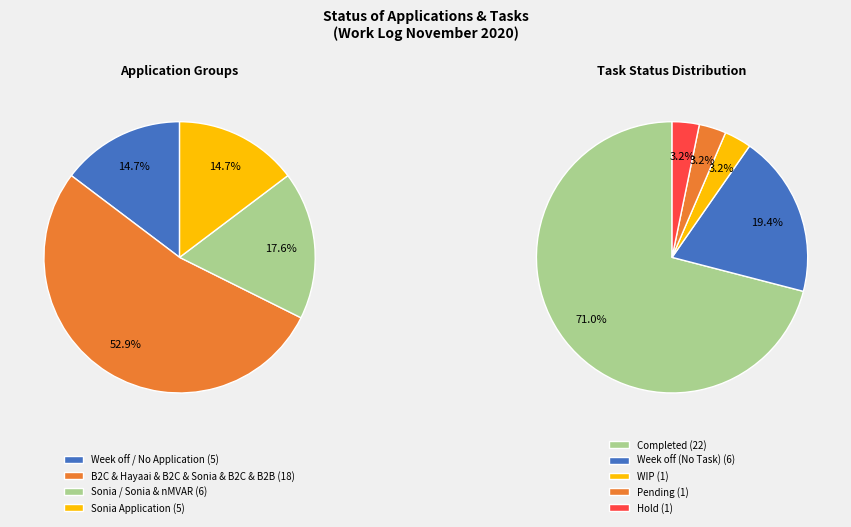

Is there a majority slice in this chart?

Yes